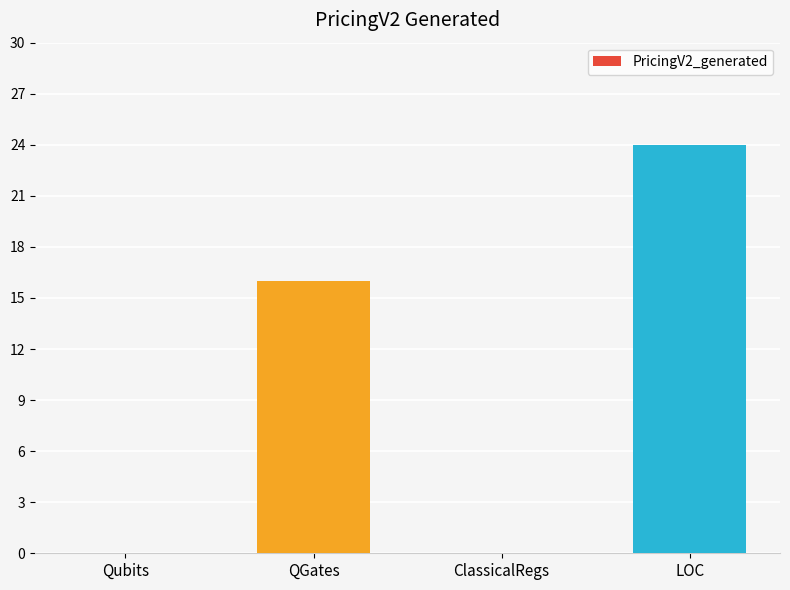

What is the maximum value shown in the chart?

24